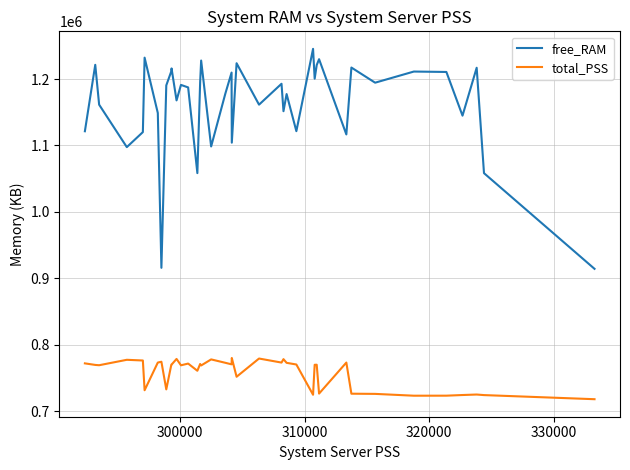

List the series in order of their overall mean, lowest first.

total_PSS, free_RAM